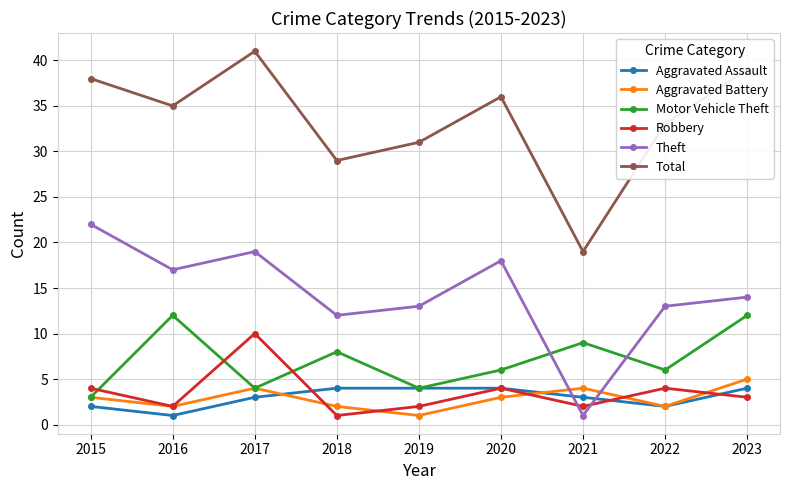

What is the difference between the maximum and minimum values in the Motor Vehicle Theft series?

9